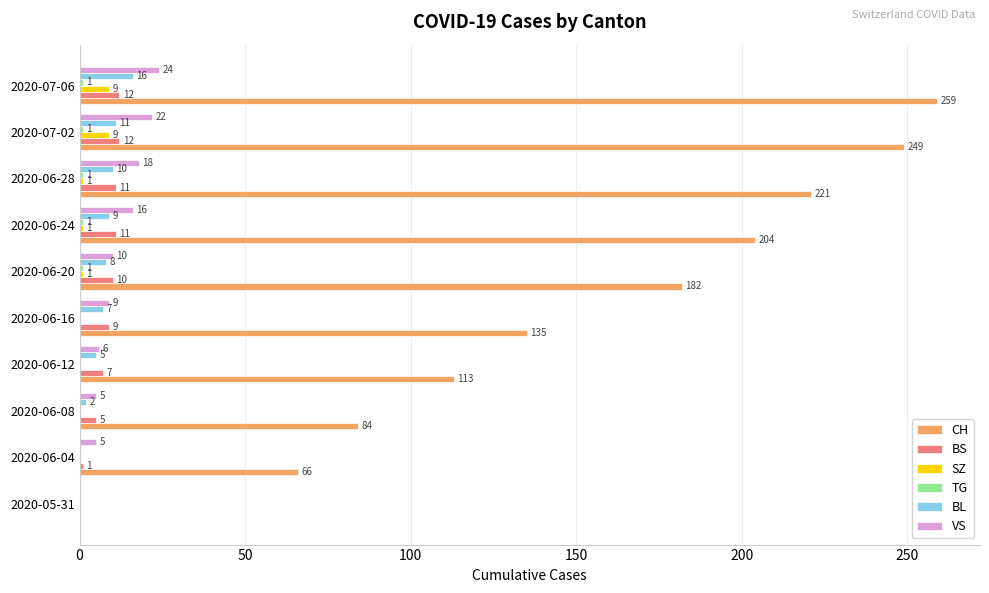

At which label is VS closest to 12?

2020-06-20